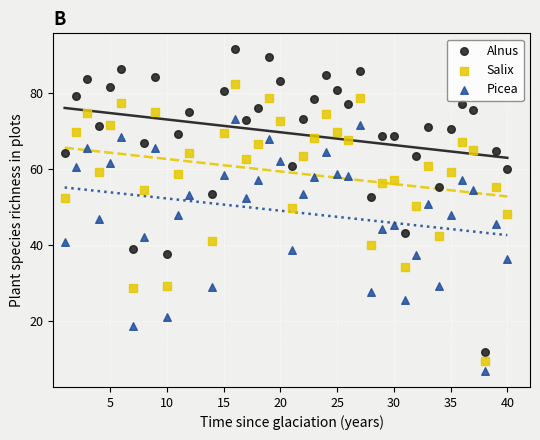

Across all data points, what is the range of X values (max minus min)?

39.0